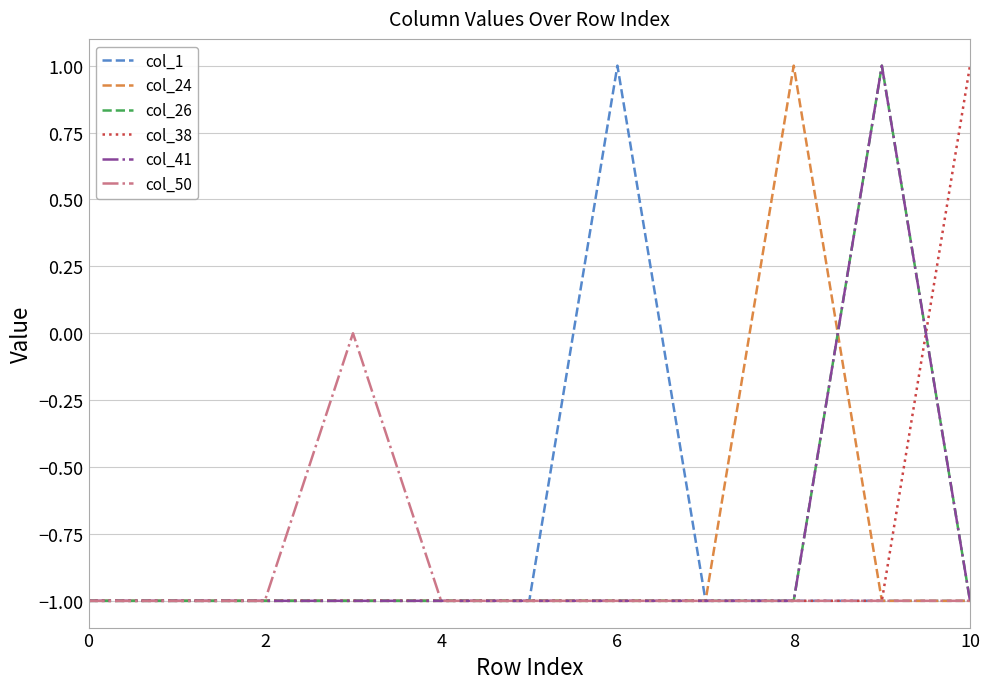

Is this an area chart (filled region under the line)?

No